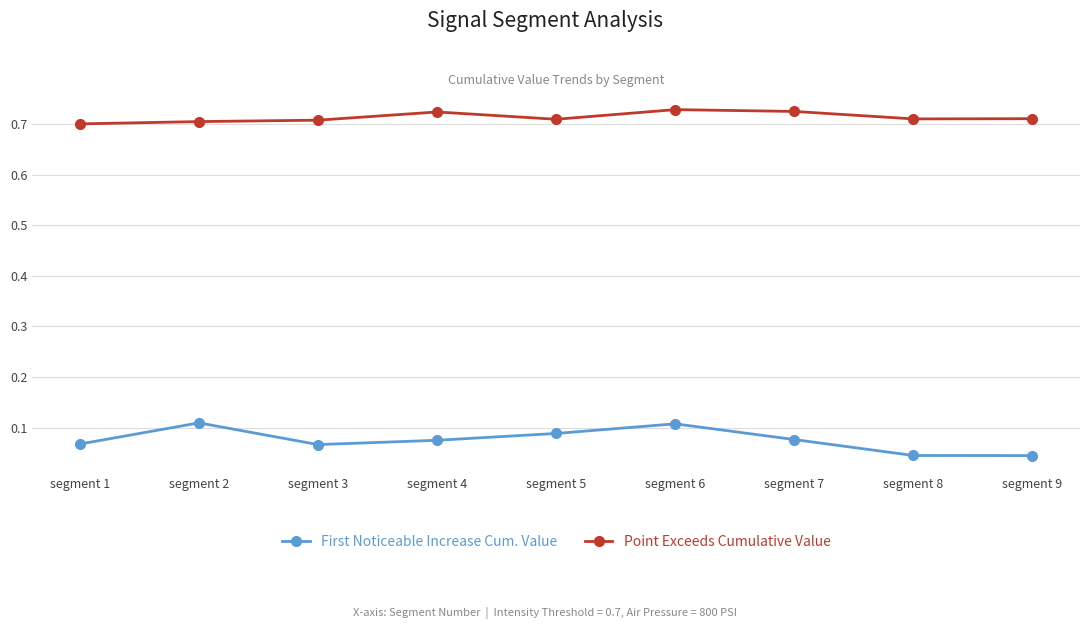

At segment 6, list the series in order from smallest to largest.

First Noticeable Increase Cum. Value, Point Exceeds Cumulative Value